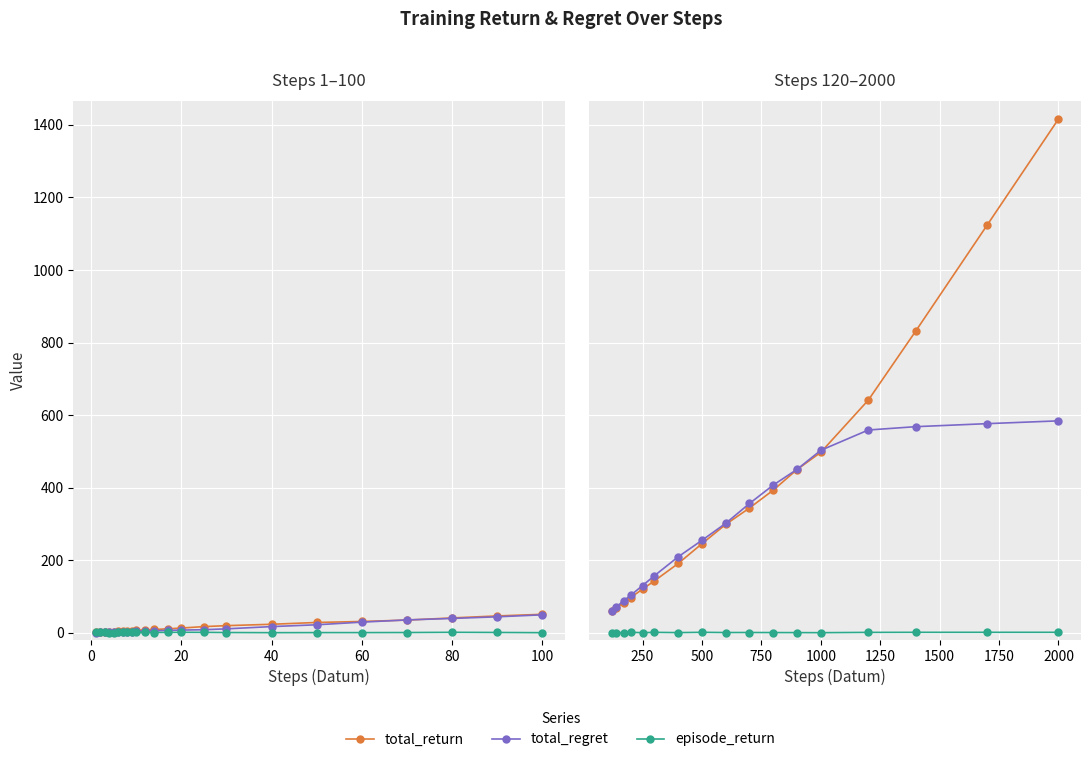

What is the difference between the maximum and minimum values in the episode_return series?

1.0